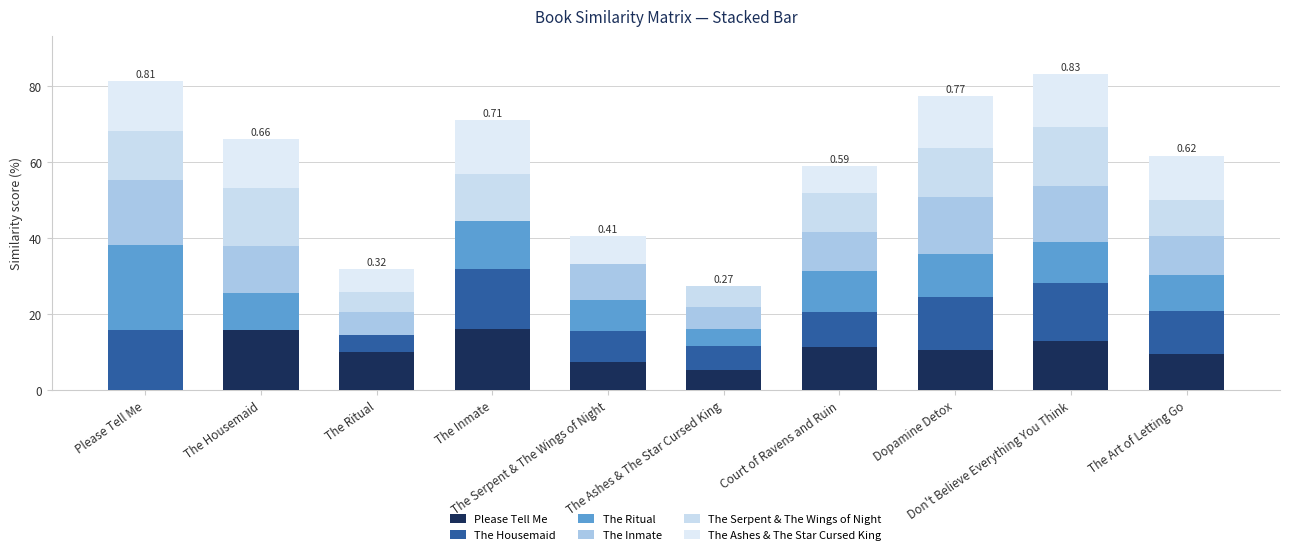

Rank the series by their maximum value, from lowest to highest.

The Ashes & The Star Cursed King, The Serpent & The Wings of Night, The Housemaid, Please Tell Me, The Inmate, The Ritual